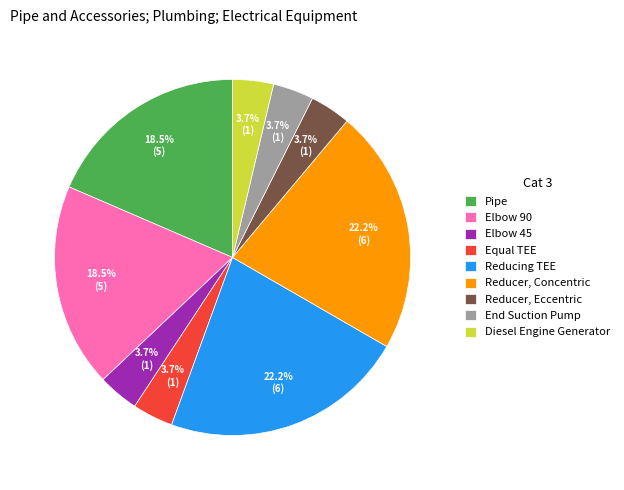

Combined, do Reducing TEE and End Suction Pump account for over 50%?

No